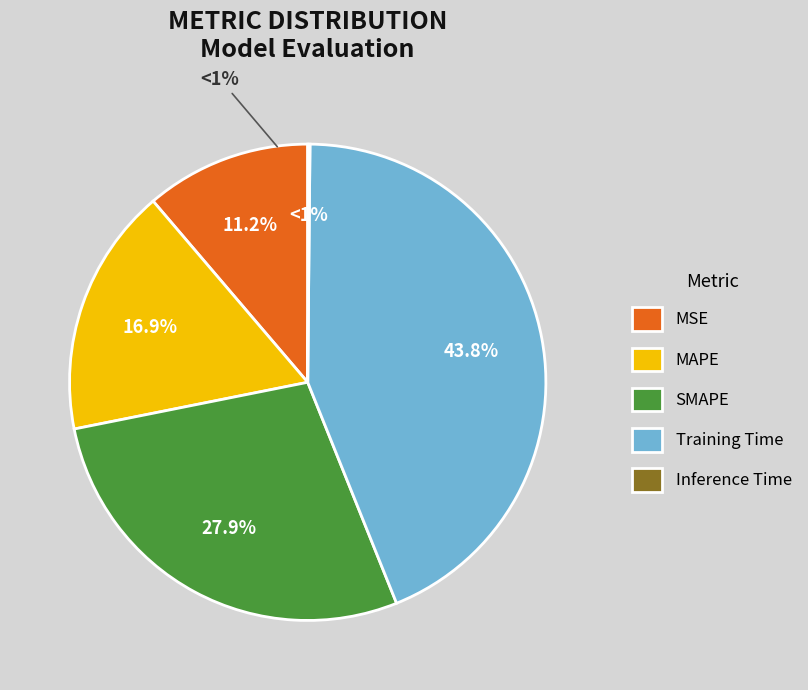

Does any single category account for the majority?

No